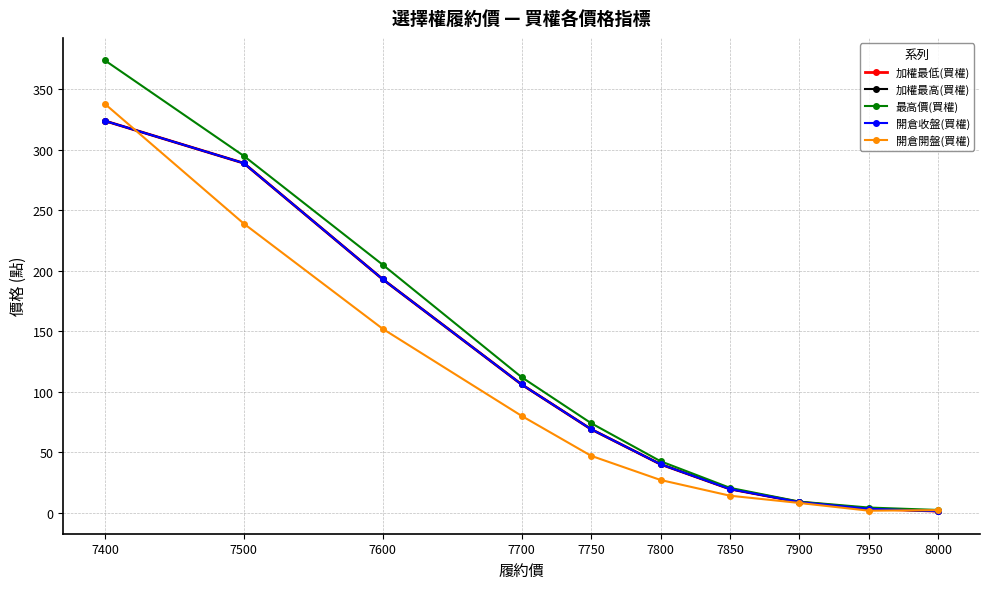

Reading left to right, list all the values displayed in this chart.

加權最低(買權): 324.0	289.0	193.0	106.0	69.0	40.0	19.5	8.7	3.2	1.2
加權最高(買權): 324.0	289.0	193.0	106.0	69.0	40.0	19.5	8.7	3.2	1.2
最高價(買權): 374.0	295.0	205.0	112.0	74.0	42.5	20.5	9.1	4.2	2.2
開倉收盤(買權): 324.0	289.0	193.0	106.0	69.0	40.0	19.5	8.7	3.2	1.2
開倉開盤(買權): 338.0	239.0	152.0	80.0	47.0	27.0	14.0	8.0	1.6	2.1